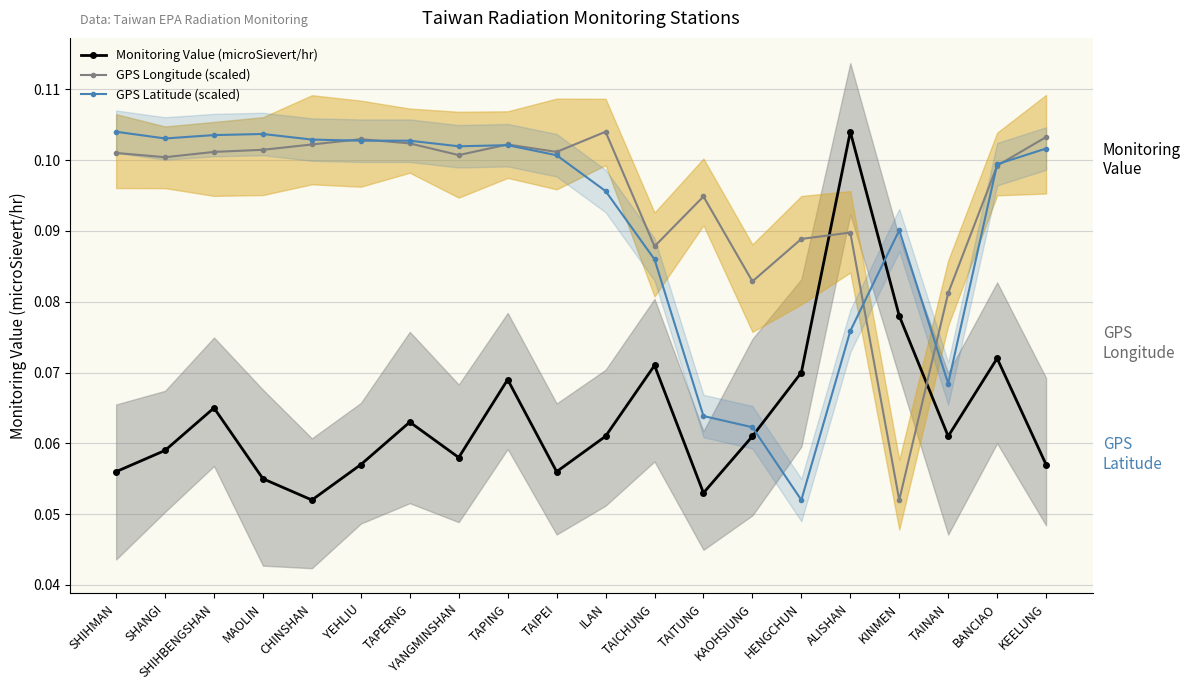

Is the value of GPS Latitude (scaled) at KEELUNG greater than the value of GPS Longitude (scaled) at TAITUNG?

Yes